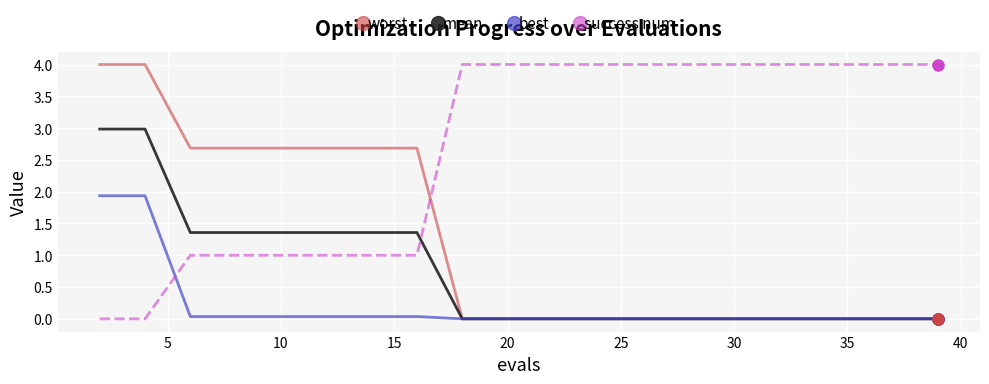

How many intersections are there between success num and best?

1